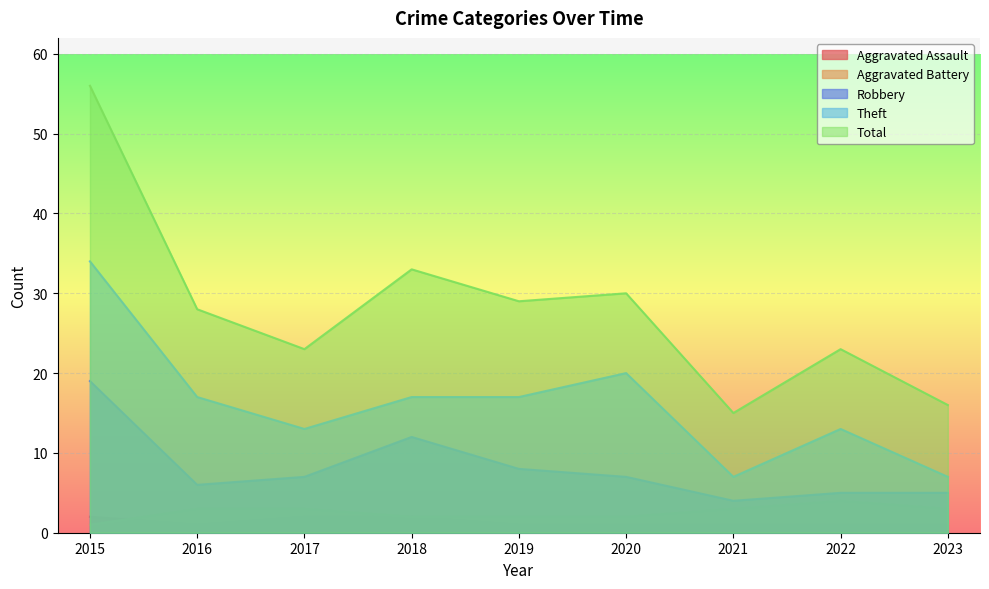

Where is Theft nearest to the value 20?

2020